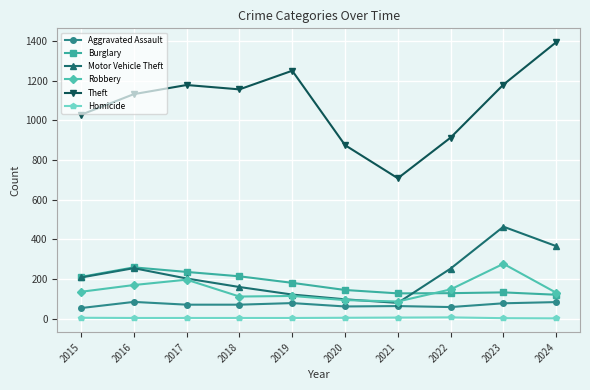

Is the value of Motor Vehicle Theft at 2020 greater than the value of Homicide at 2015?

Yes